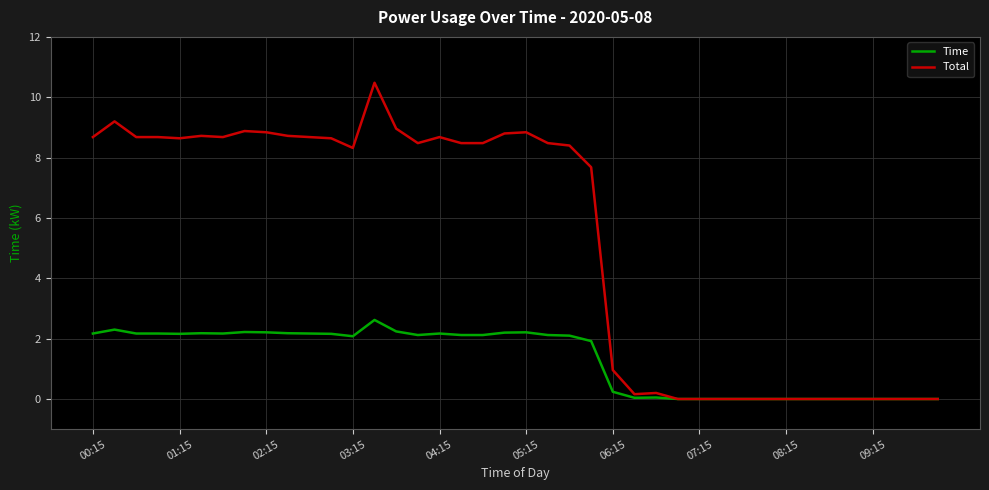

Rank the series by their average value, from highest to lowest.

Total, Time